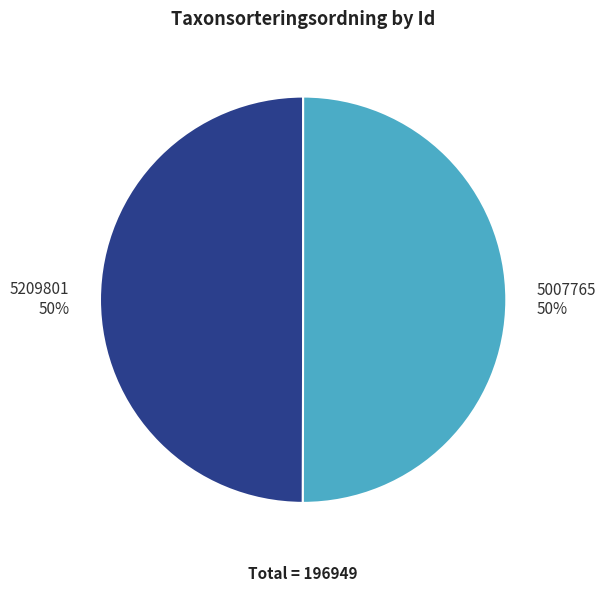

Is it true that 5007765 is 50% of the pie?

True